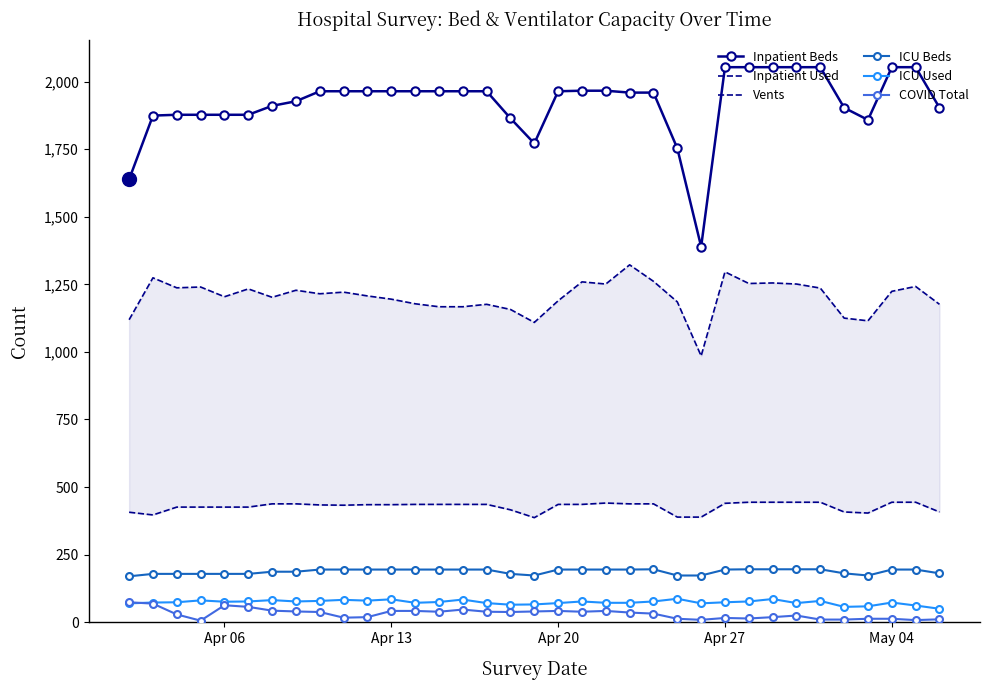

Count the number of data series in this chart.

6